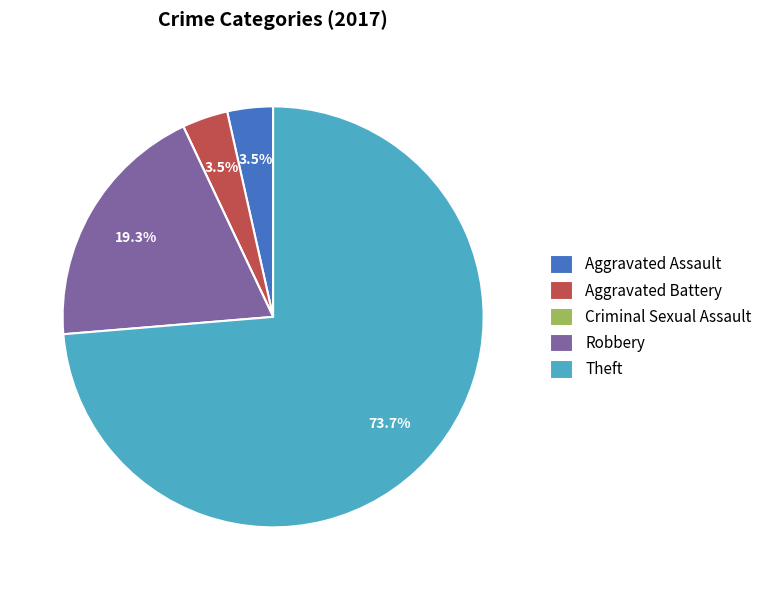

Combined, do Theft and Robbery account for over 50%?

Yes